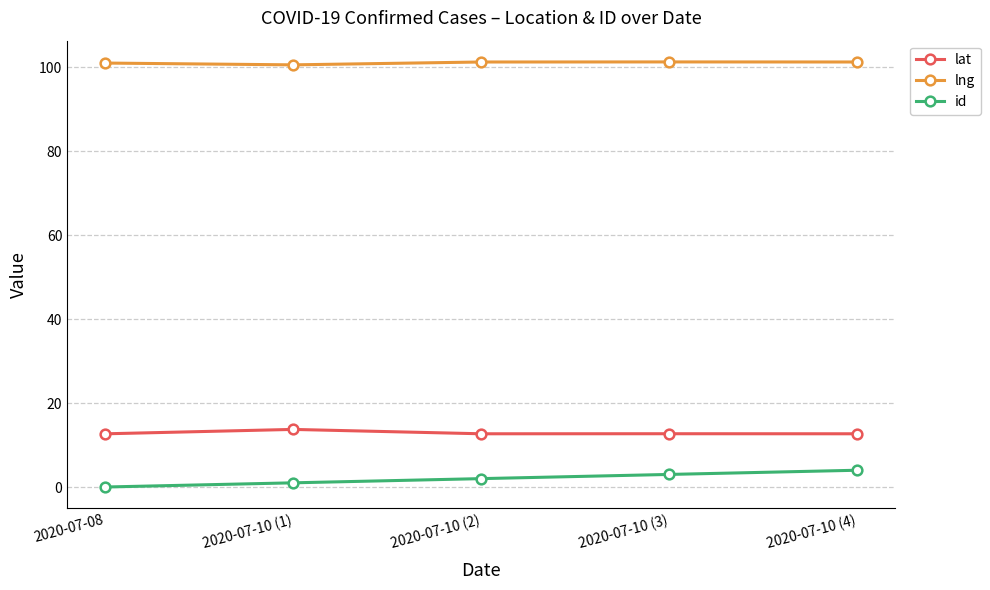

True or false: lng has more than 2 interior local peaks.

False